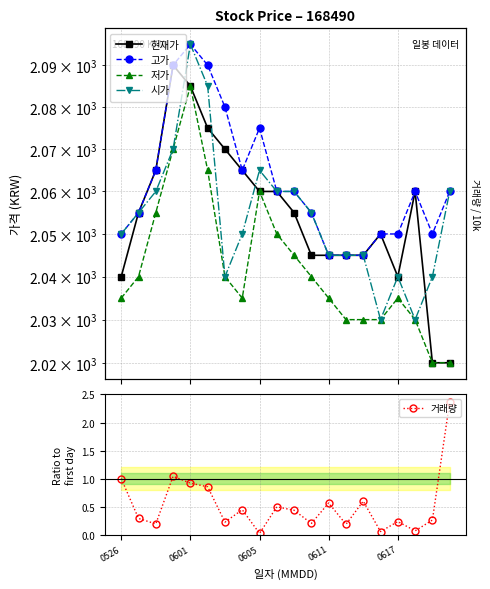

Is the value of 시가 at 7 greater than the value of 저가 at 18?

Yes